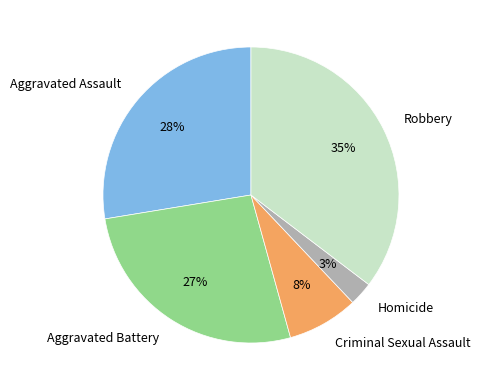

Is it true that Homicide is 3% of the pie?

True